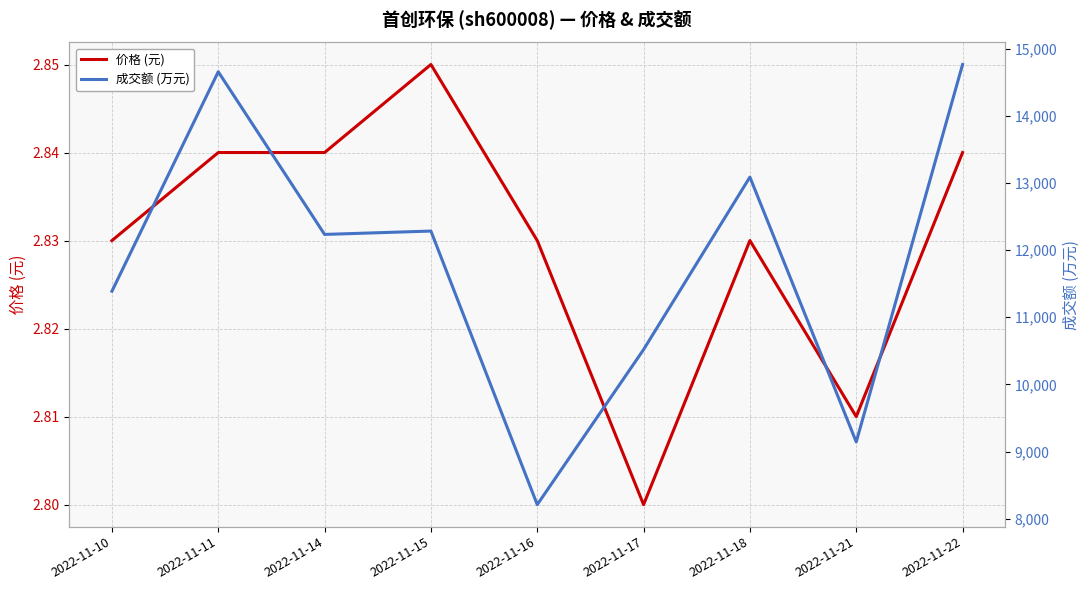

Rank the series by their average value, from lowest to highest.

价格 (元), 成交额 (万元)